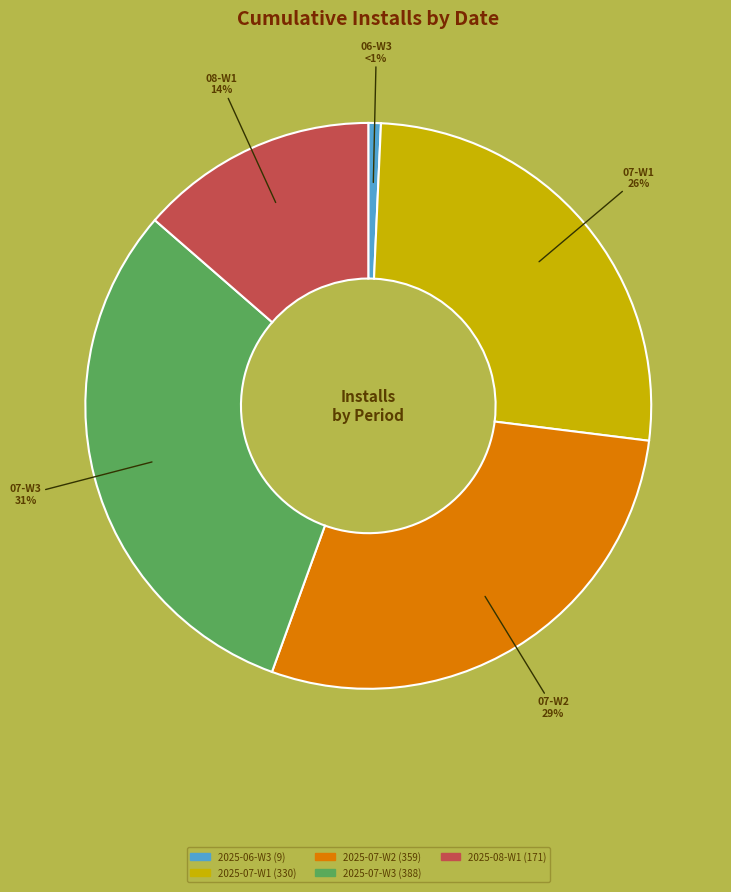

Is there a majority slice in this chart?

No